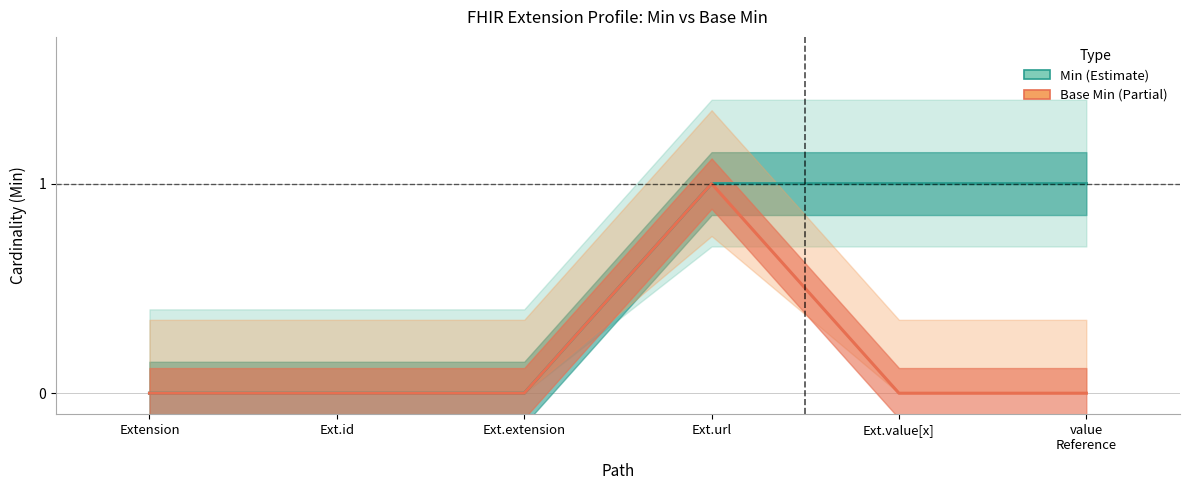

Reading right to left, list all the values displayed in this chart.

Min: value
Reference=1	Ext.value[x]=1	Ext.url=1	Ext.extension=0	Ext.id=0	Extension=0
Base Min: value
Reference=0	Ext.value[x]=0	Ext.url=1	Ext.extension=0	Ext.id=0	Extension=0